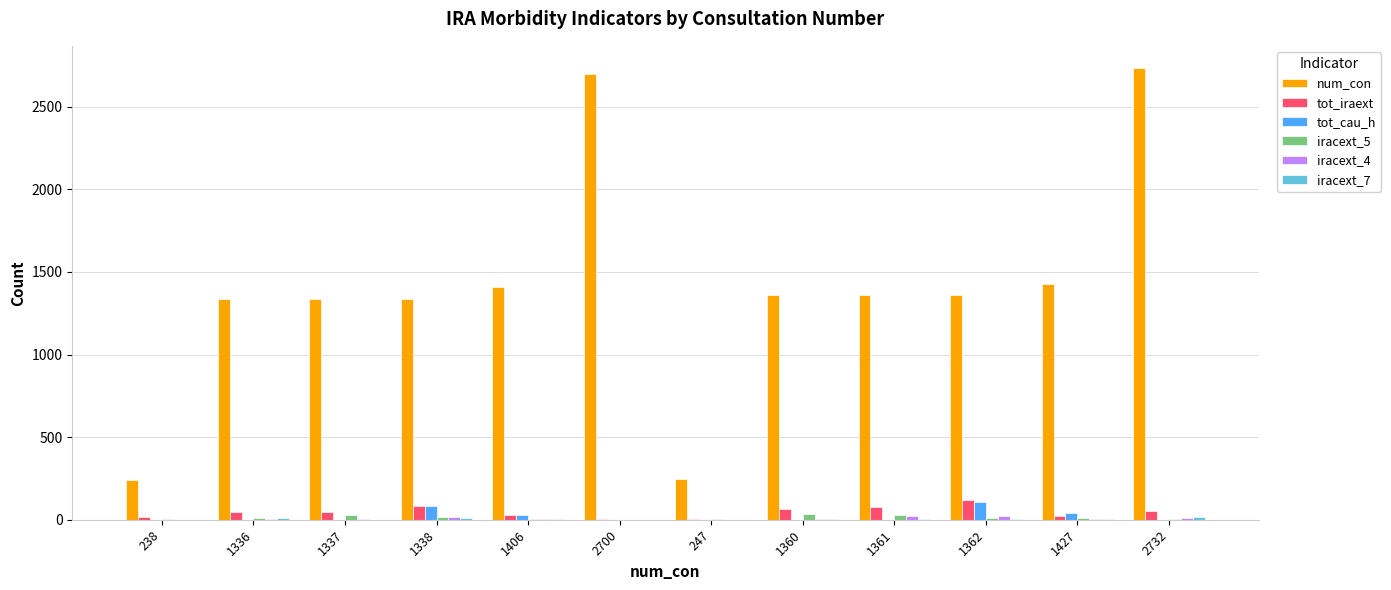

Is it true that tot_cau_h equals 26 at 1406?

True